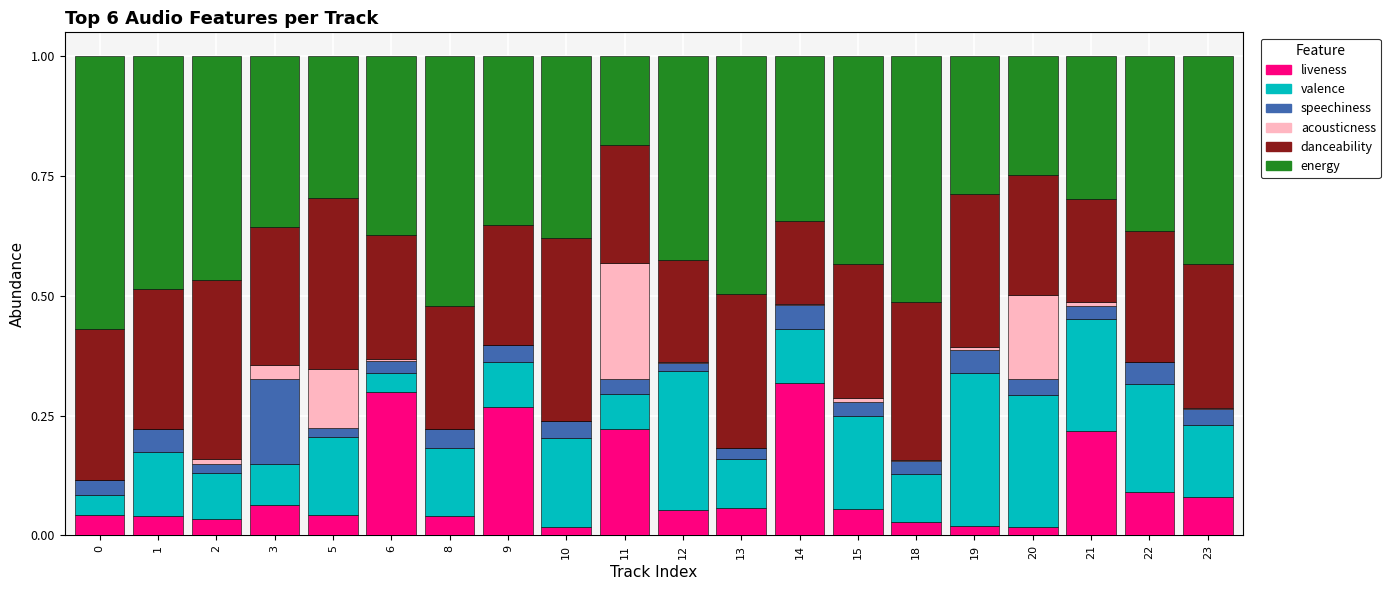

Which series has the largest total across all categories?

energy